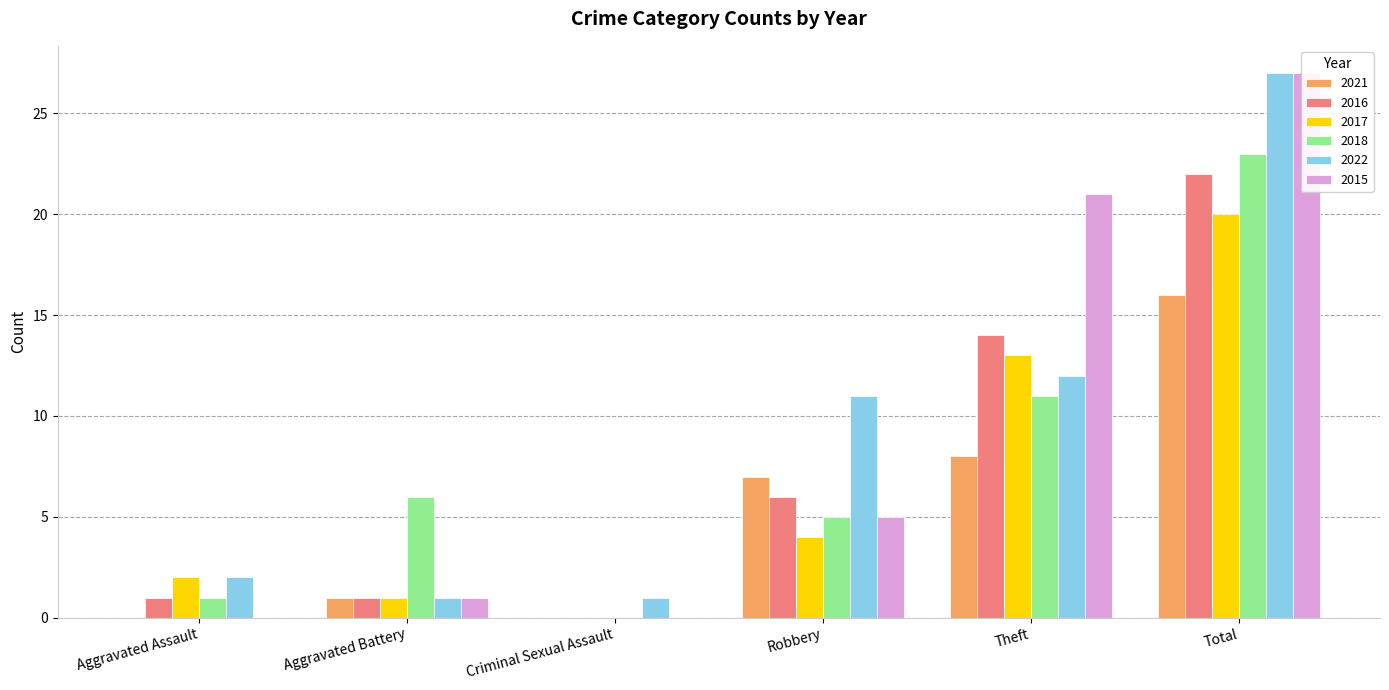

What is the sum of the 2016 values at Criminal Sexual Assault and Robbery?

6